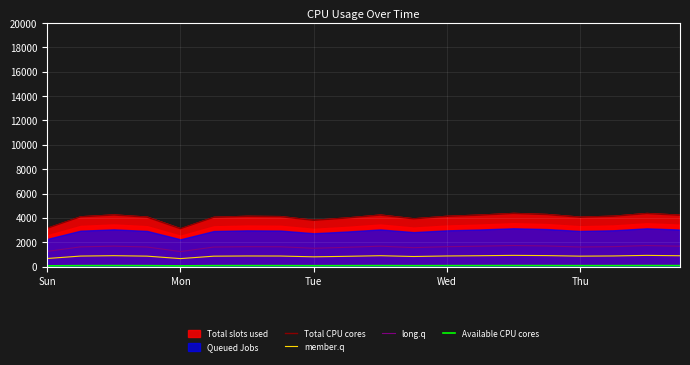

True or false: long.q and member.q cross at least once.

False